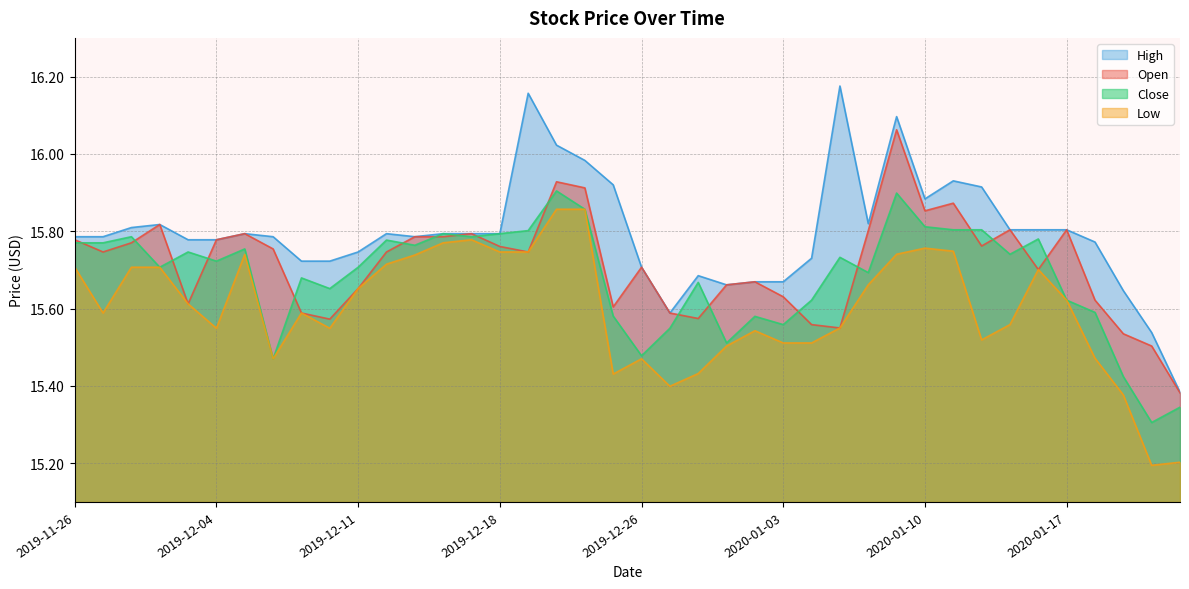

Which category has the lowest value across all series?

2020-01-23